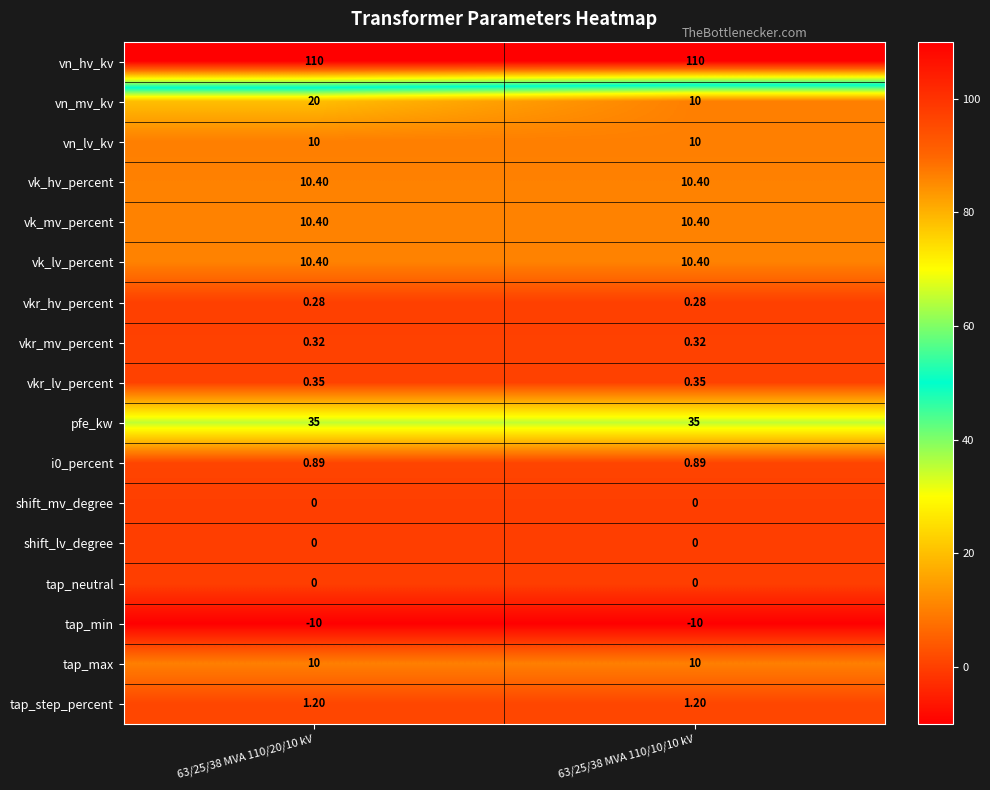

Is the value of vk_hv_percent at 63/25/38 MVA 110/20/10 kV greater than the value of shift_lv_degree at 63/25/38 MVA 110/20/10 kV?

Yes